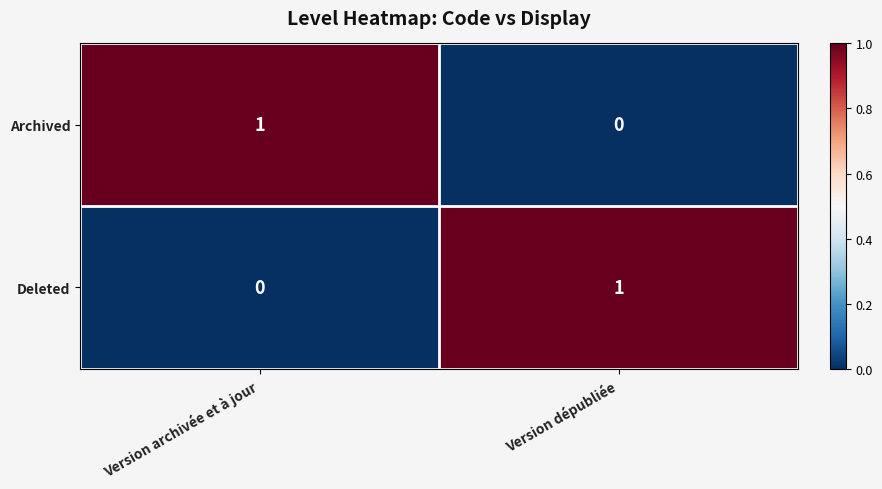

Which category has the lowest value in the Archived series?

Version dépubliée